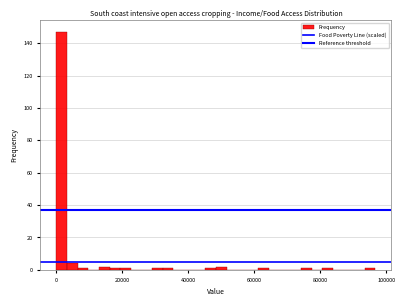

Around what value on the x-axis is the tallest bar? Give the approximate position of its centre, as read against the axis.

2000